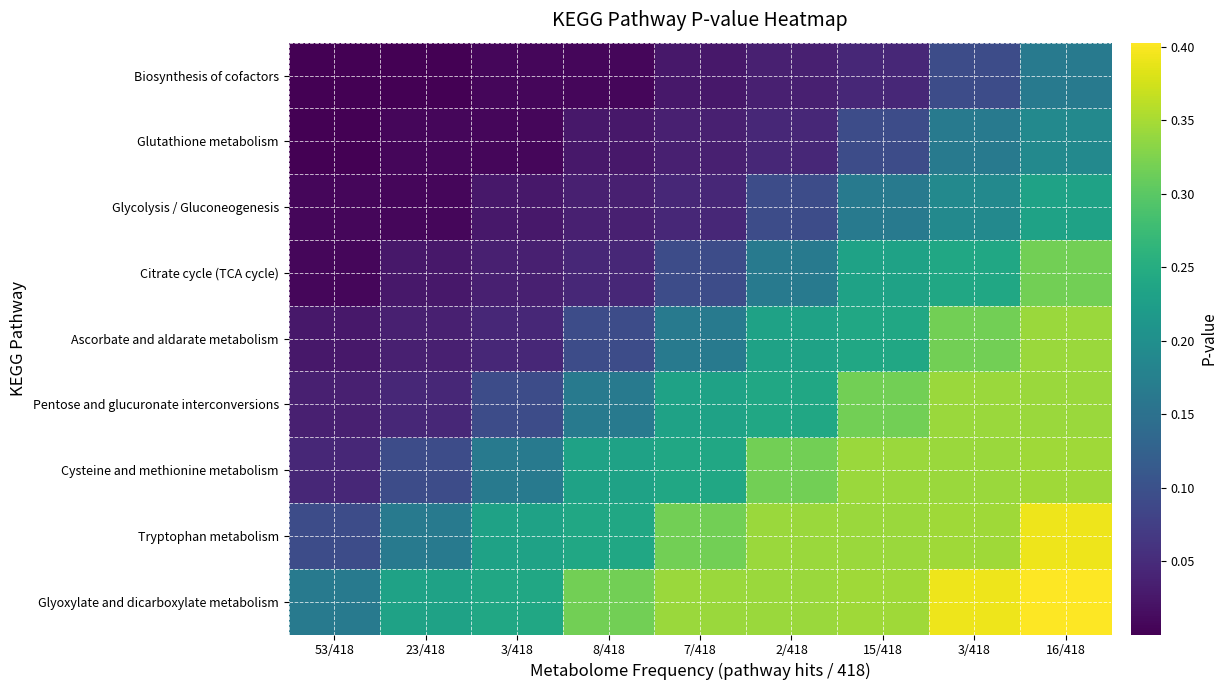

Rank the series by their maximum value, from lowest to highest.

Biosynthesis of cofactors, Glutathione metabolism, Glycolysis / Gluconeogenesis, Citrate cycle (TCA cycle), Ascorbate and aldarate metabolism, Pentose and glucuronate interconversions, Cysteine and methionine metabolism, Tryptophan metabolism, Glyoxylate and dicarboxylate metabolism